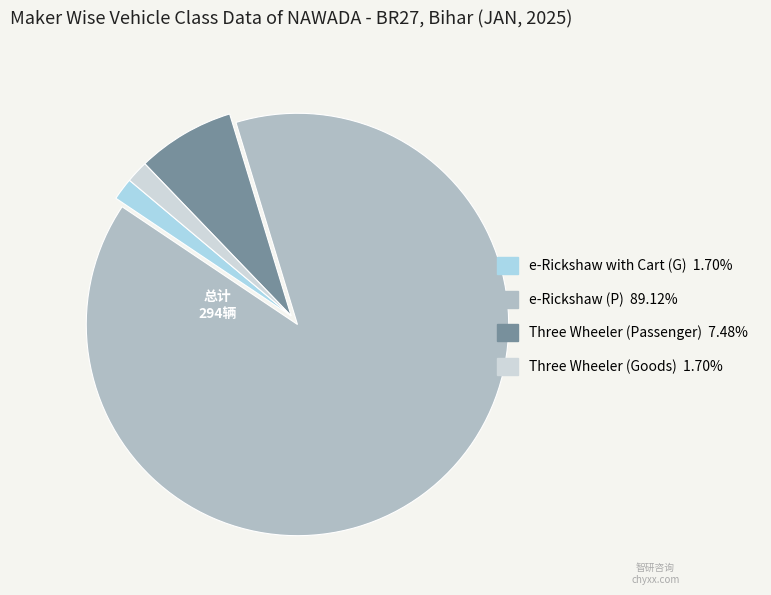

Between Three Wheeler (Passenger) and e-Rickshaw (P), which is larger?

e-Rickshaw (P)